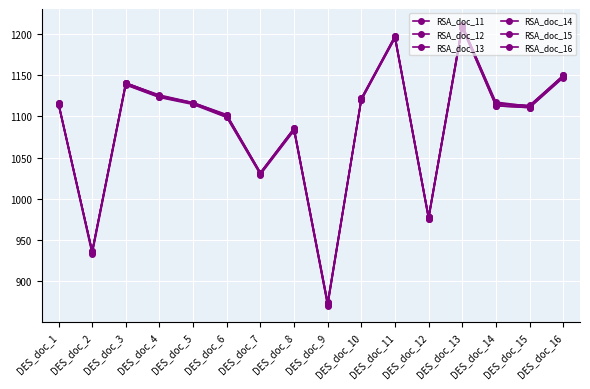

How many data points in RSA_doc_13 are above 1115?

8